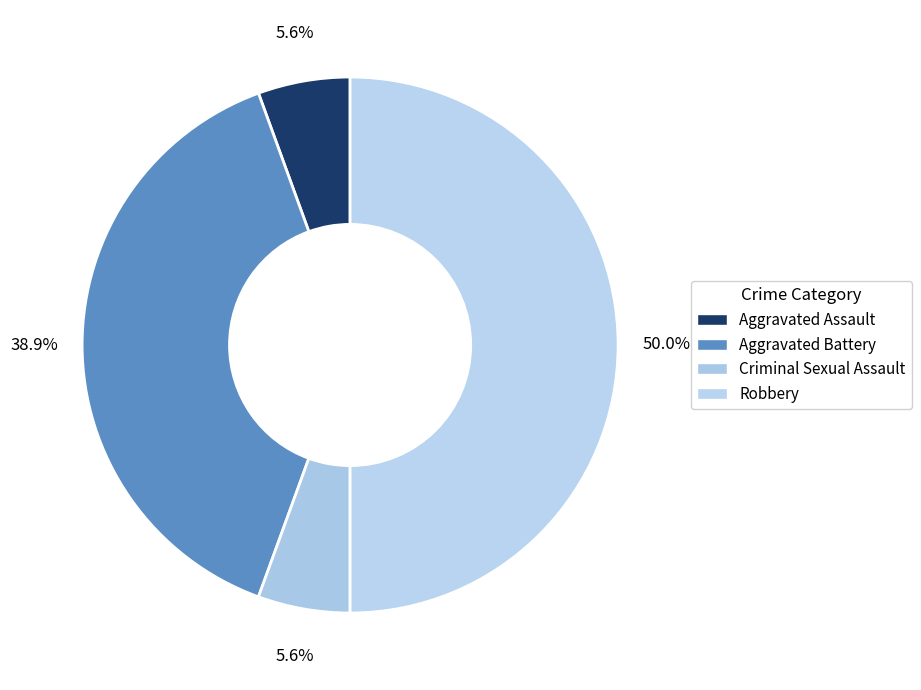

How many slices are in this pie chart?

4